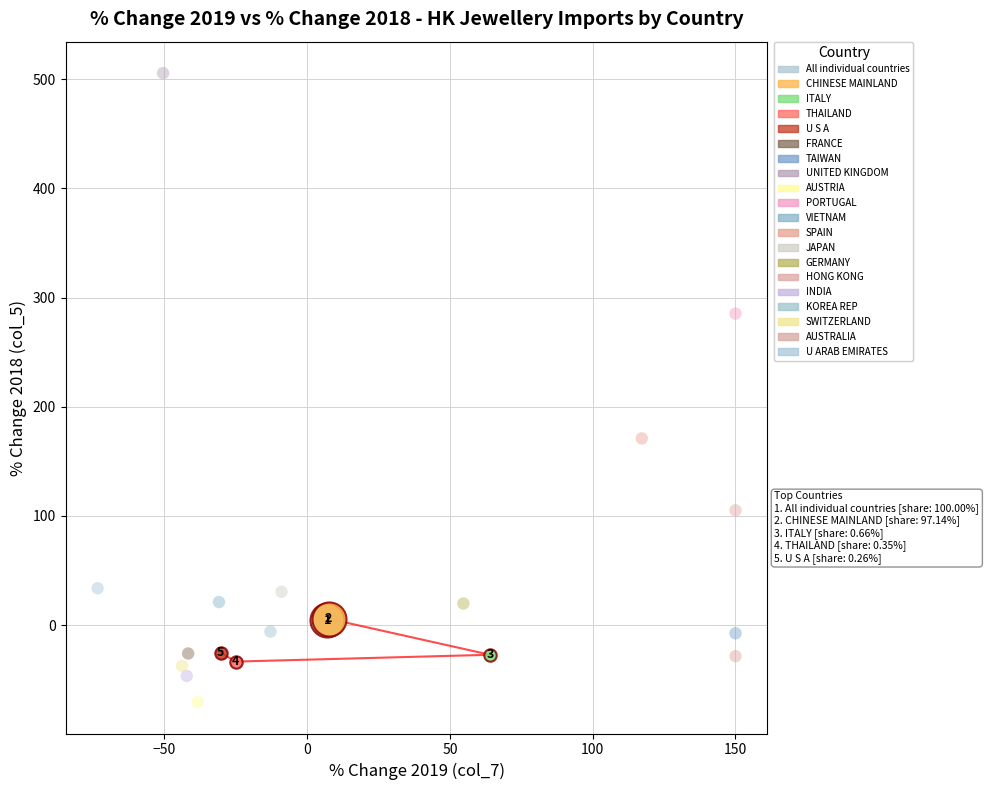

Which series reaches the maximum Y coordinate?

UNITED KINGDOM